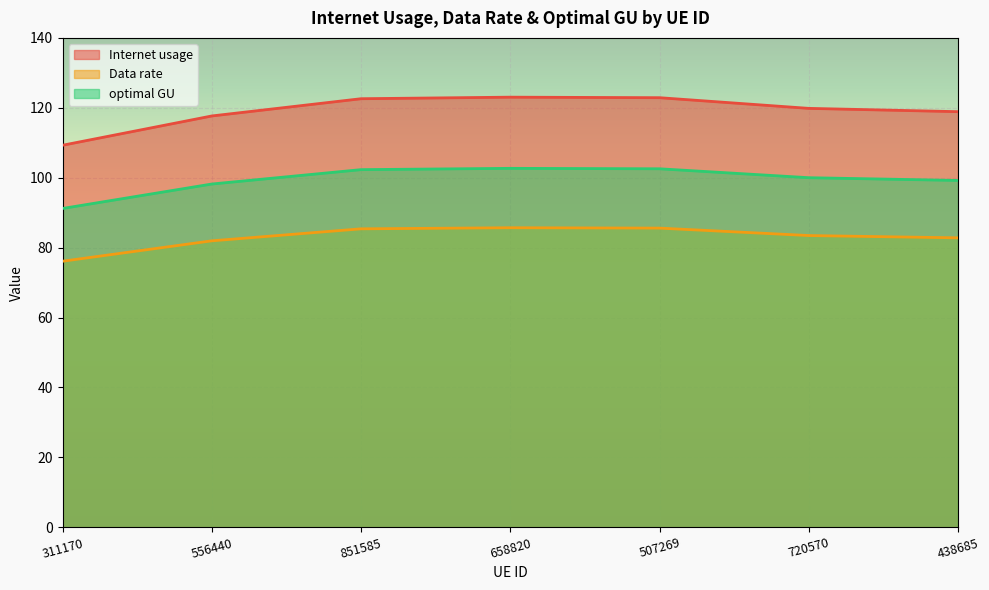

What is the difference between the maximum and minimum values in the optimal GU series?

11.5